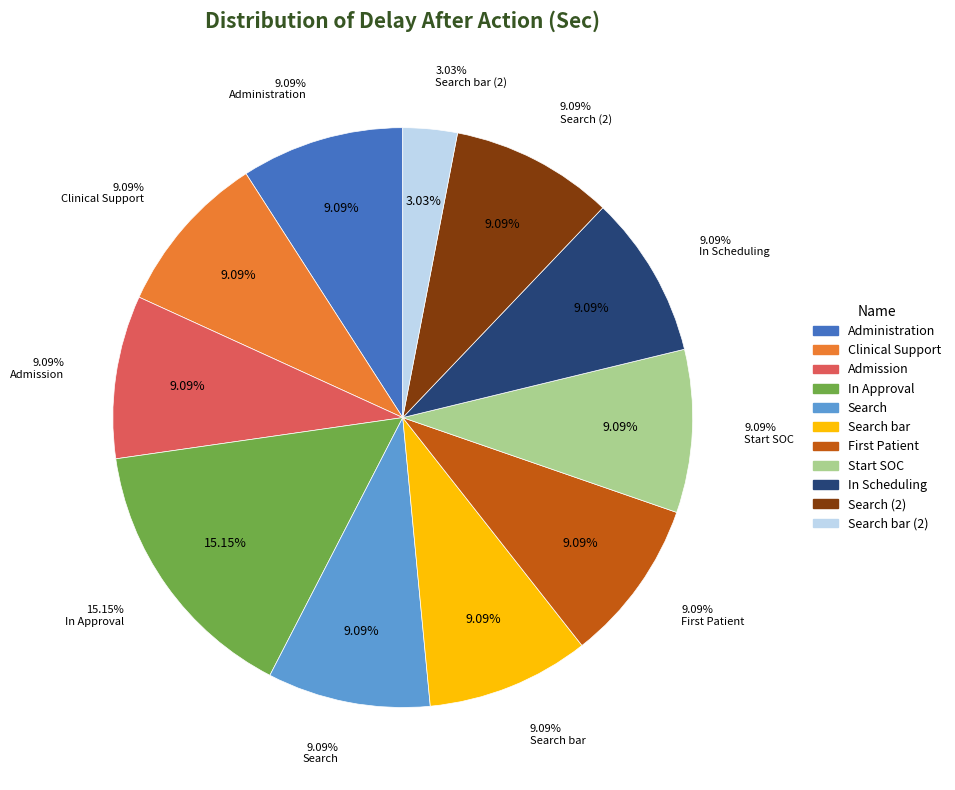

How many segments does this pie chart have?

11